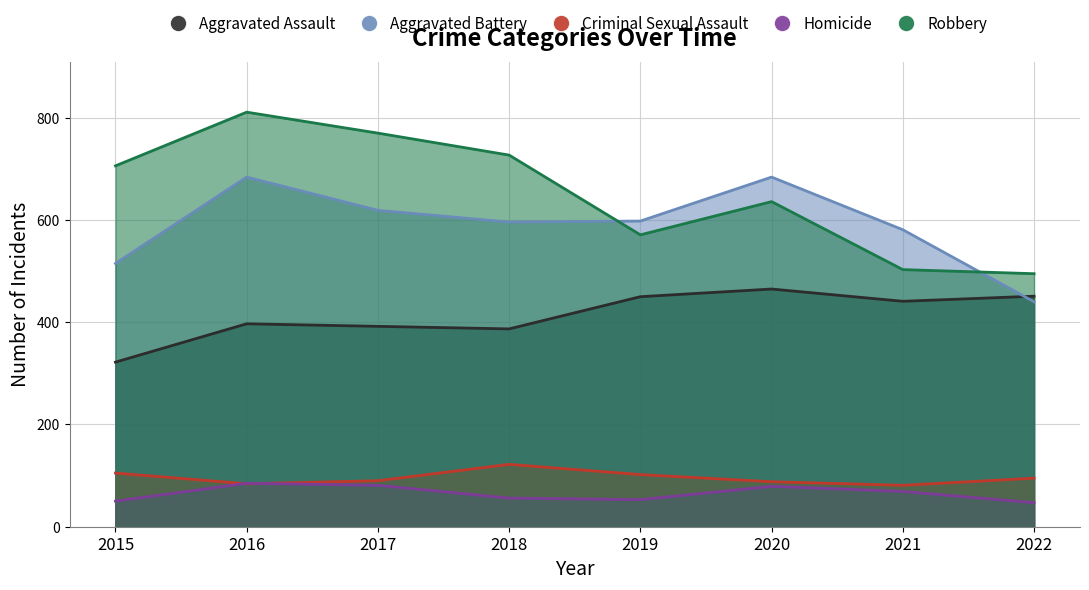

Reading left to right, extract all data points from this chart.

Aggravated Assault: 2015=322	2016=397	2017=392	2018=387	2019=450	2020=465	2021=441	2022=451
Aggravated Battery: 2015=515	2016=684	2017=619	2018=596	2019=598	2020=684	2021=581	2022=440
Criminal Sexual Assault: 2015=105	2016=84	2017=90	2018=122	2019=102	2020=88	2021=81	2022=95
Homicide: 2015=50	2016=85	2017=81	2018=56	2019=53	2020=79	2021=69	2022=47
Robbery: 2015=706	2016=811	2017=770	2018=727	2019=571	2020=636	2021=503	2022=495